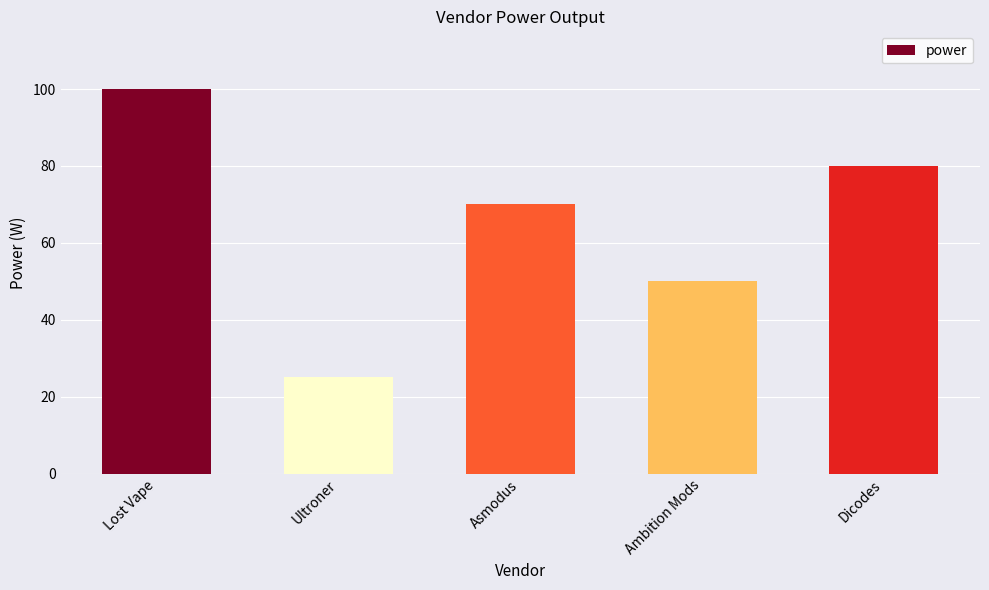

Where is the data nearest to the value 62?

Asmodus